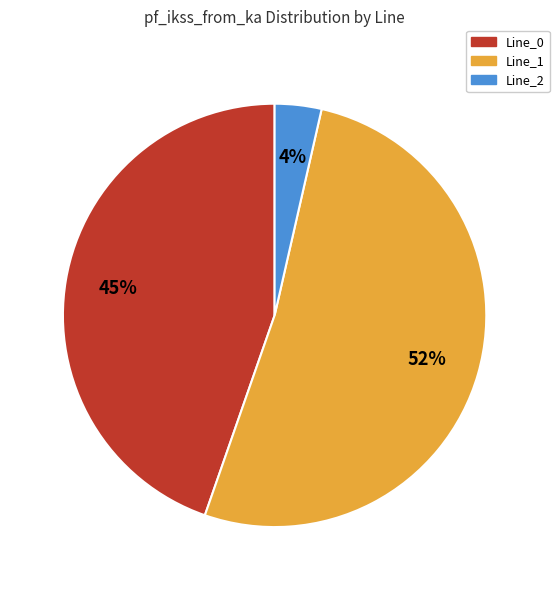

What percentage is the Line_0 slice, to the nearest percent?

45%